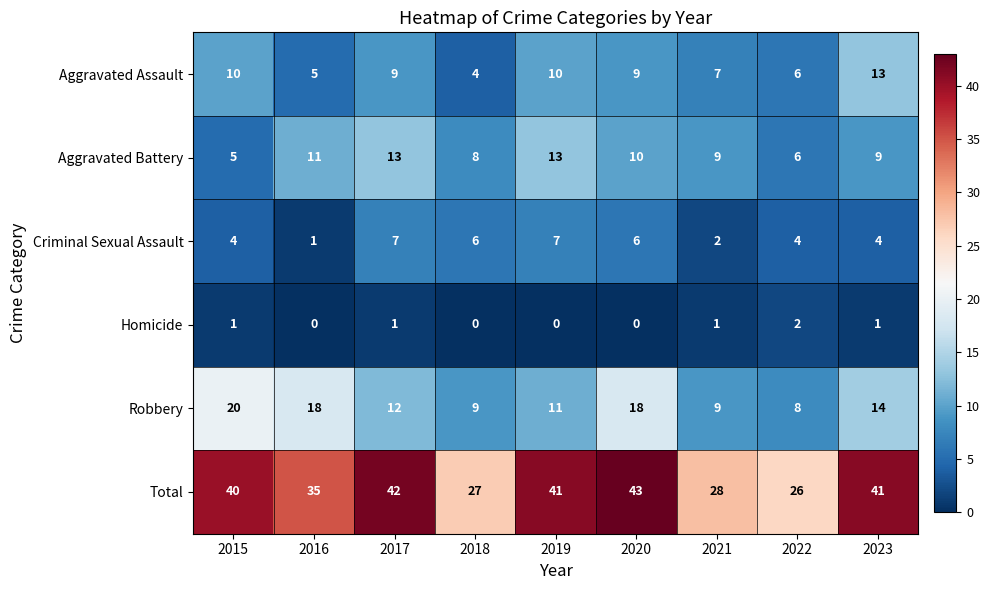

Rank the series at 2017 from highest to lowest value.

Total, Aggravated Battery, Robbery, Aggravated Assault, Criminal Sexual Assault, Homicide